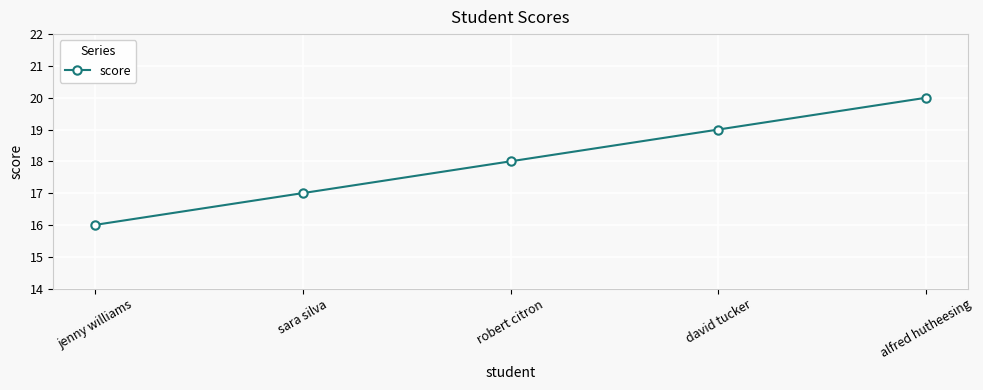

Does the chart display data point markers on the line(s)?

Yes